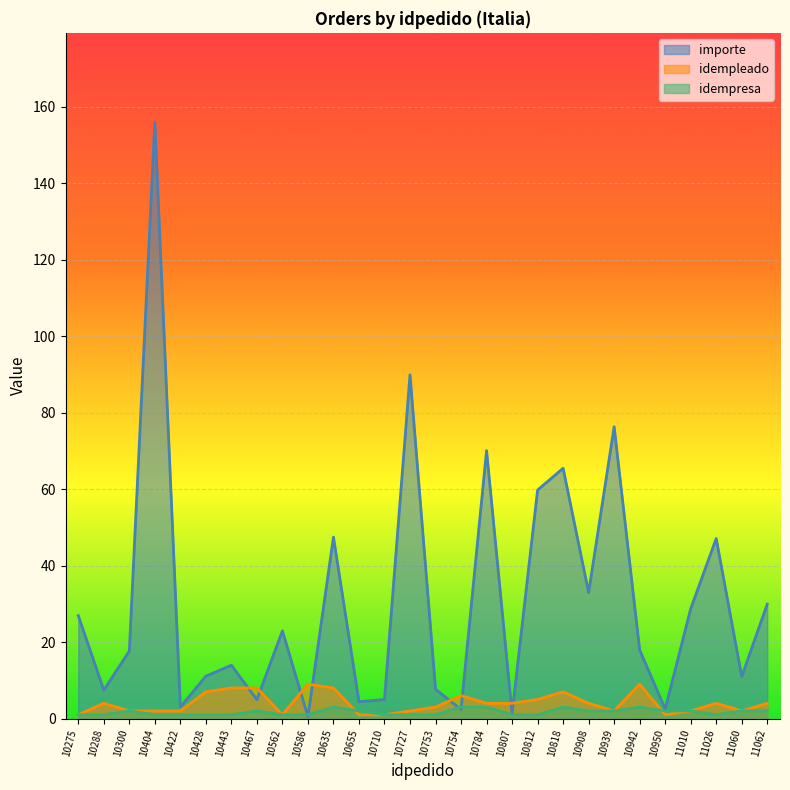

Is it true that idempleado equals 0.6 at 10404?

False